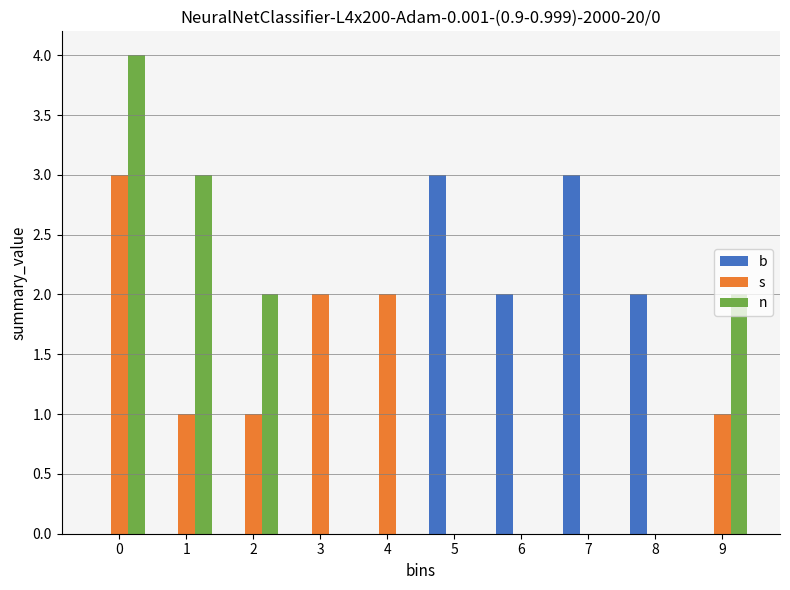

The value of s at 8 is 0. True or false?

True